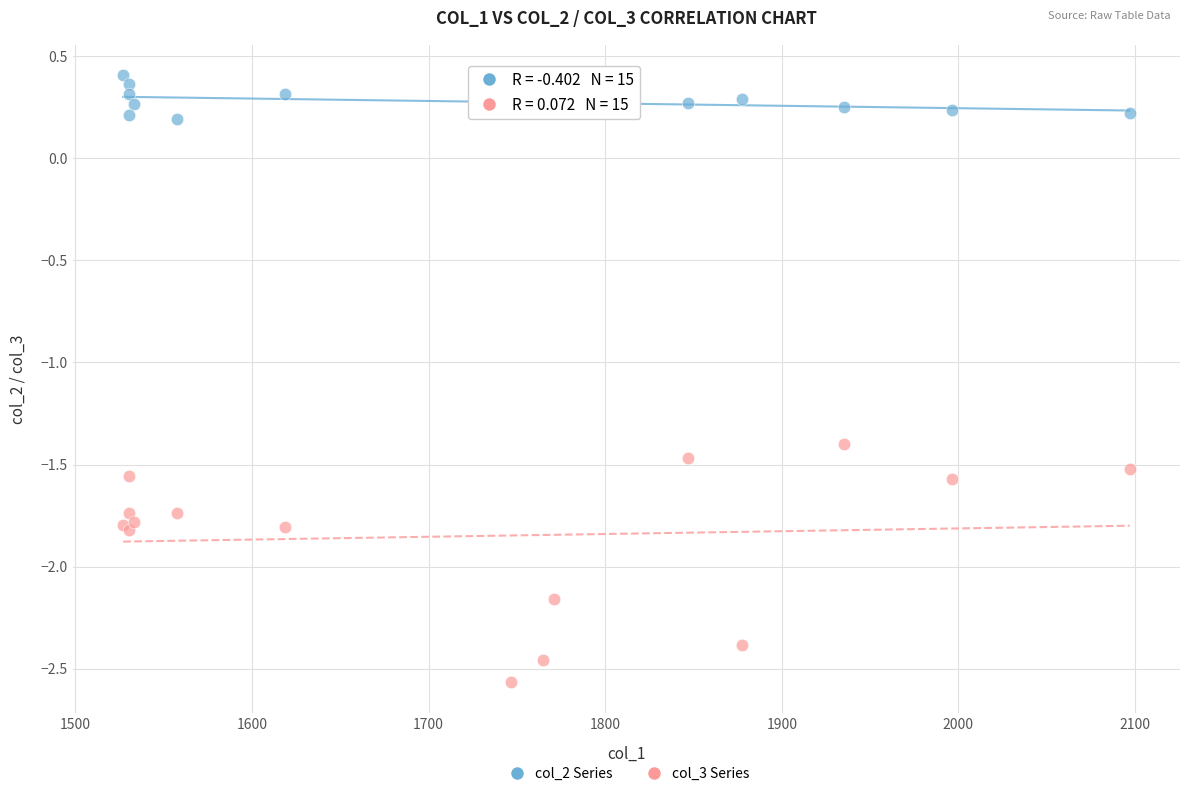

Across all series, what Y value is closest to -1?

-1.4